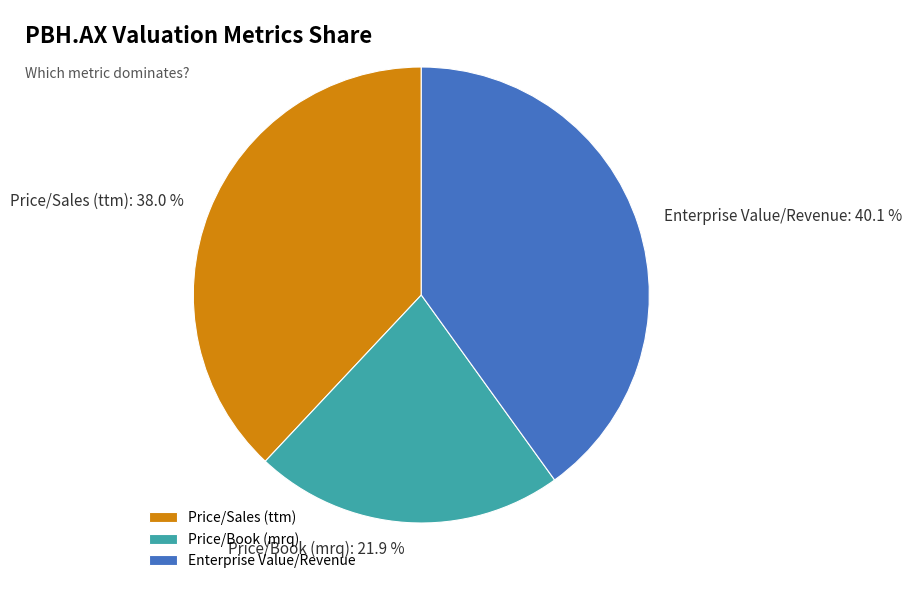

Which has a higher value, Price/Sales (ttm) or Price/Book (mrq)?

Price/Sales (ttm)